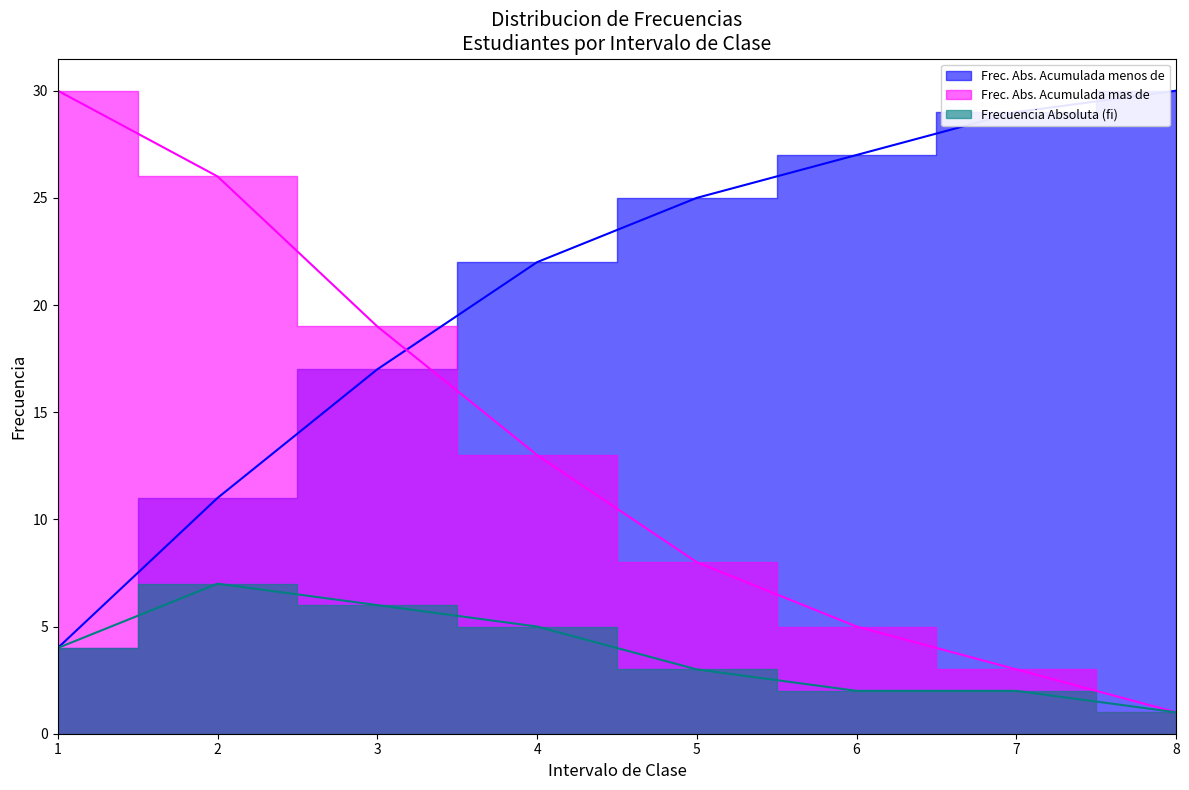

What is the value of the Frecuencia Absoluta (fi) point at the 3rd from the left?

6